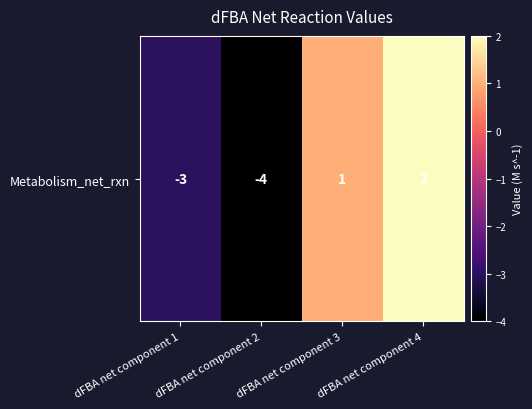

What is the maximum value shown in the chart?

2